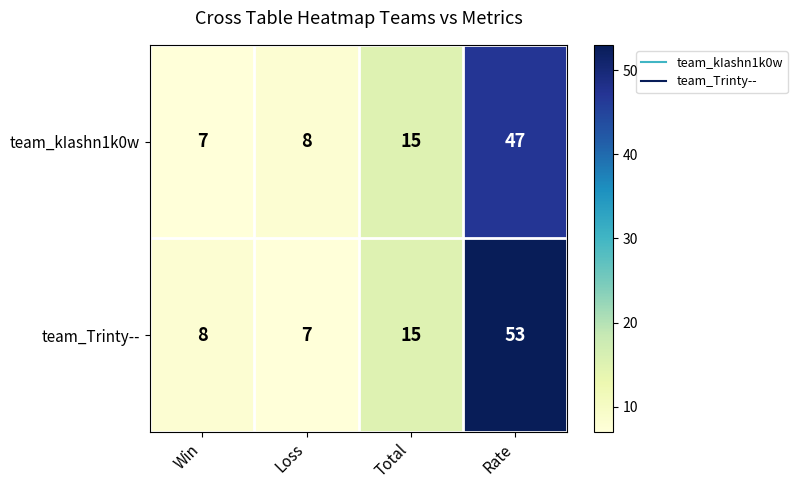

The team_Trinty-- series shows 4 at Loss. True or false?

False